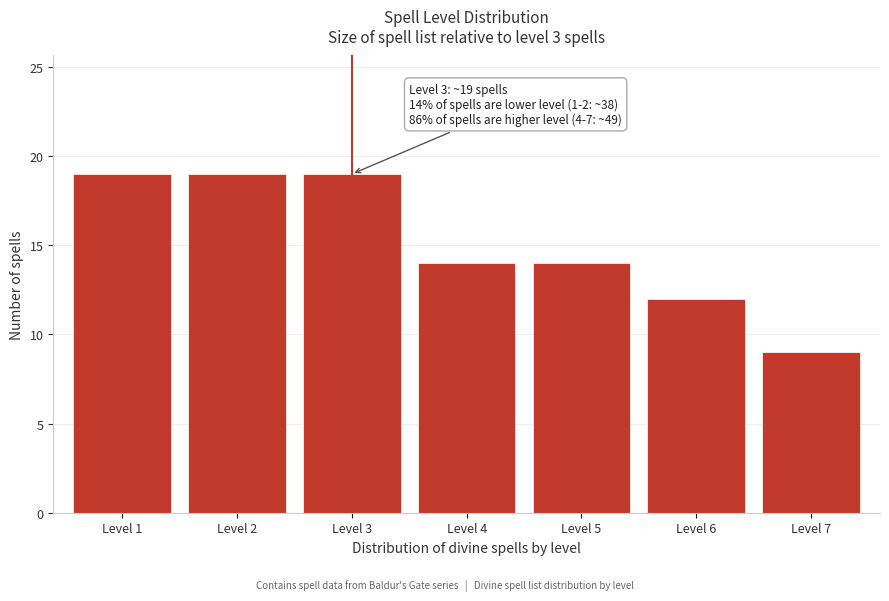

Reading right to left, extract all data points from this chart.

Level 7=9	Level 6=12	Level 5=14	Level 4=14	Level 3=19	Level 2=19	Level 1=19